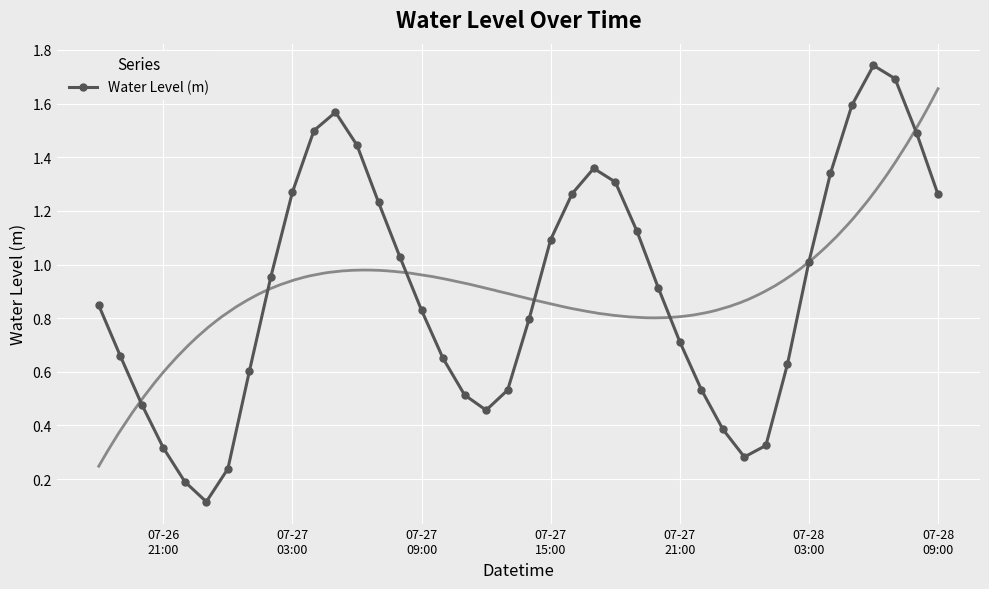

Count the number of categories in the chart.

40